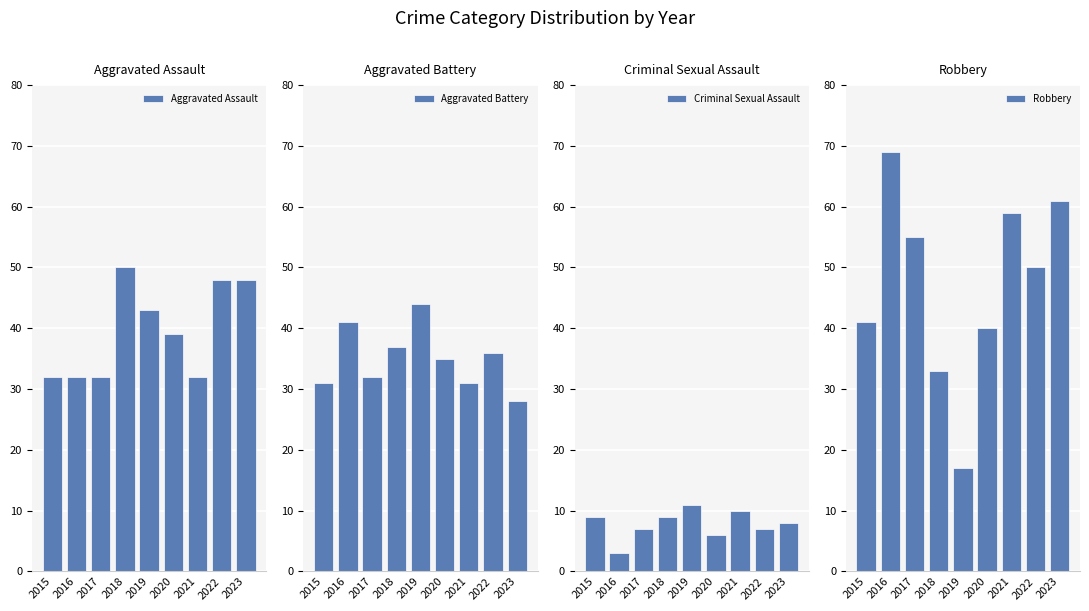

How many Criminal Sexual Assault values are between 7 and 9?

5